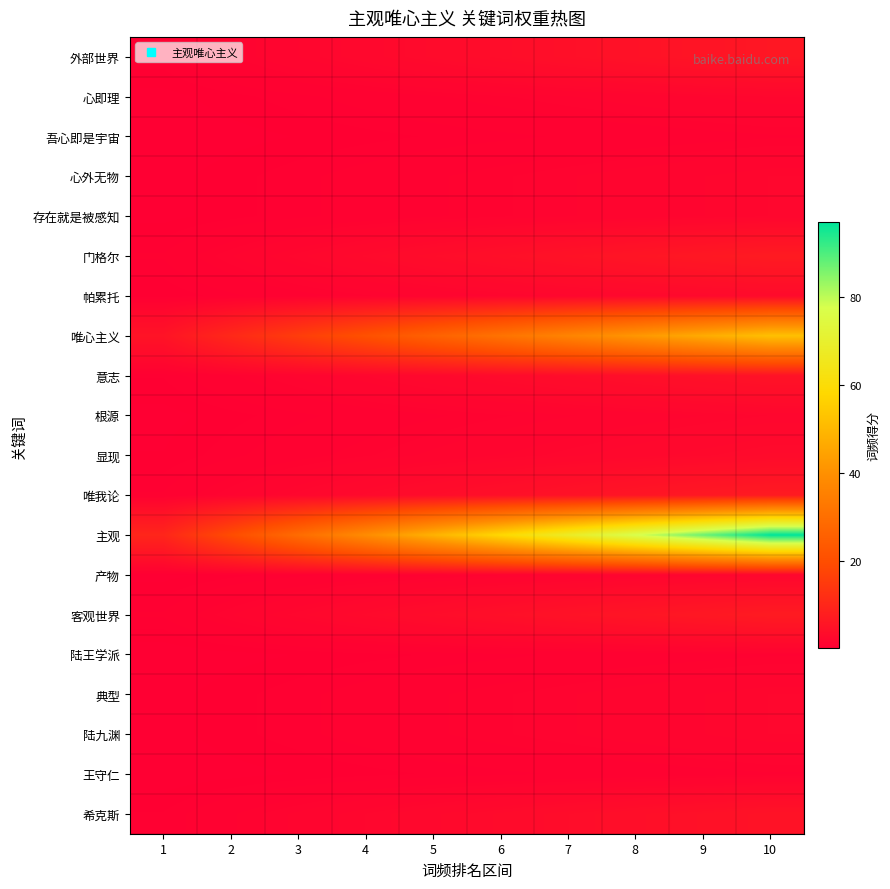

Between 1 and 10, which series saw the biggest shift?

主观